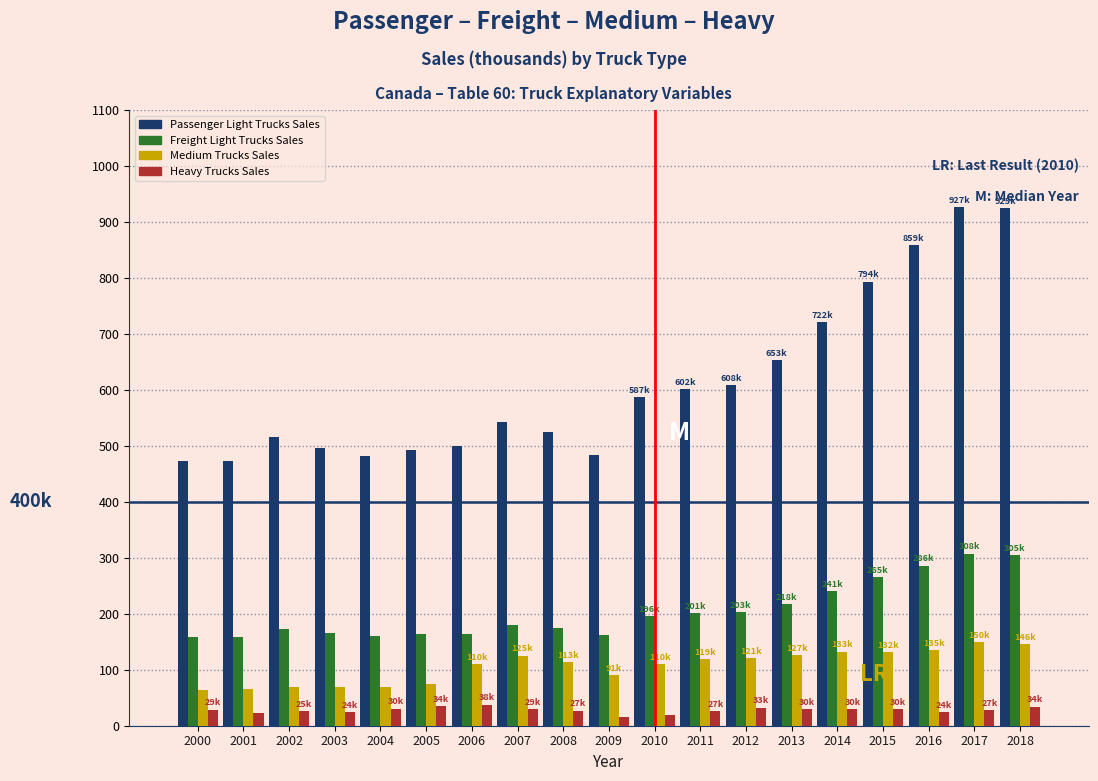

Is the value of Medium Trucks Sales at 2010 greater than the value of Freight Light Trucks Sales at 2011?

No